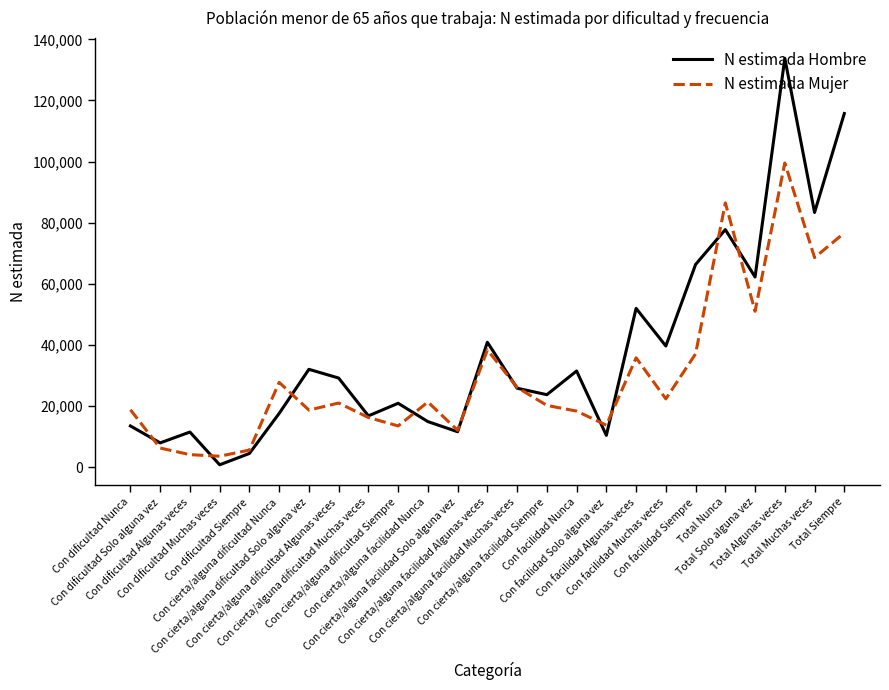

The value of N estimada Hombre at Con cierta/alguna facilidad Muchas veces is 37118. True or false?

False